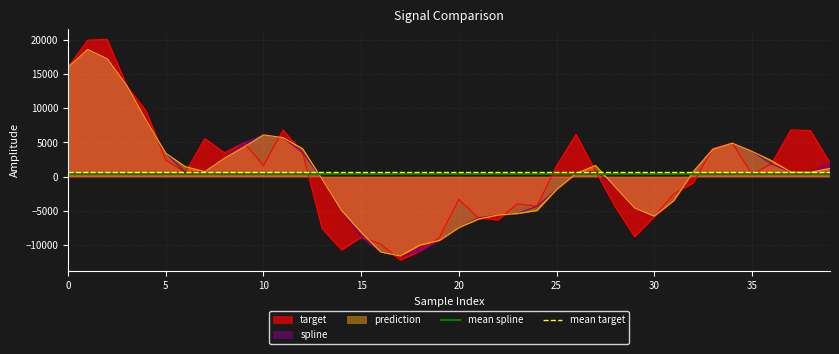

What is the minimum value for mean target?

682.4